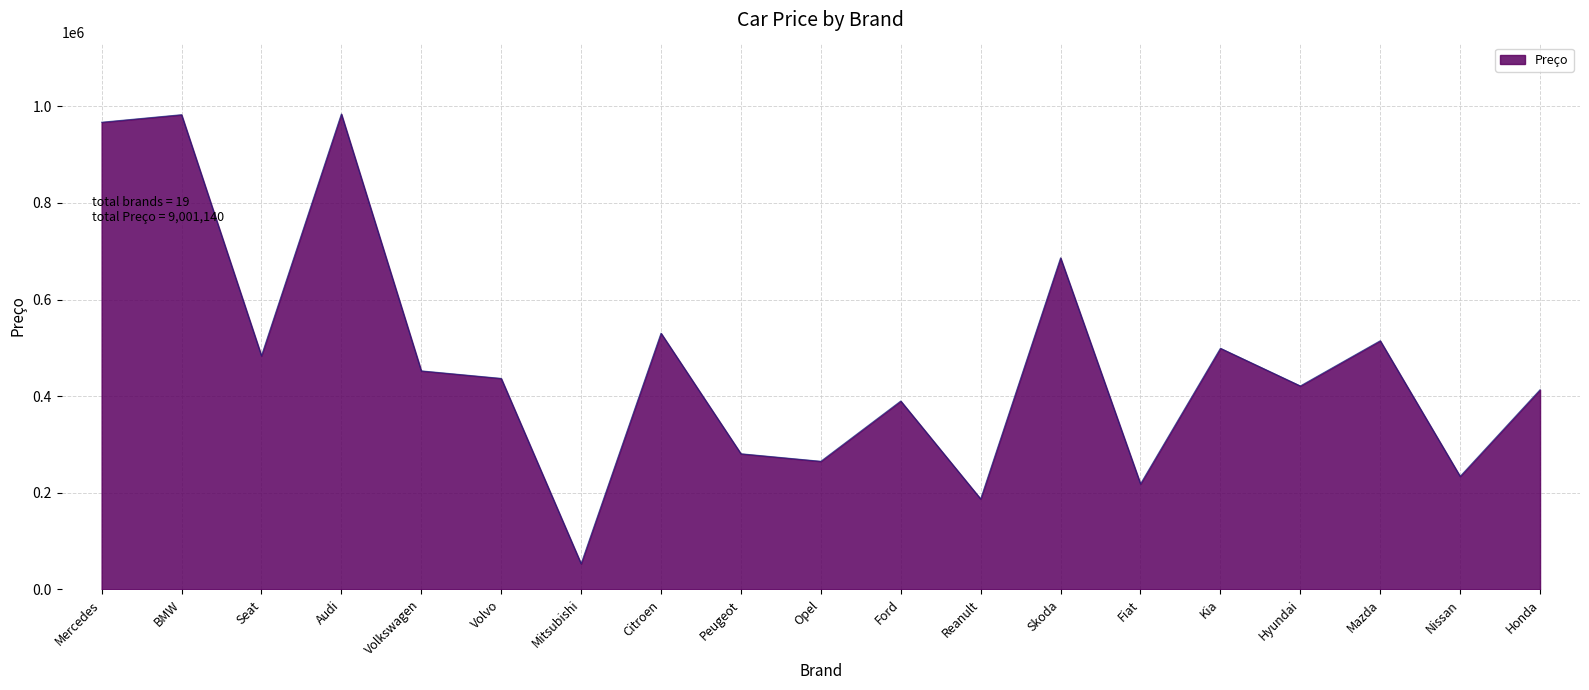

The value at Audi is 532136. True or false?

False